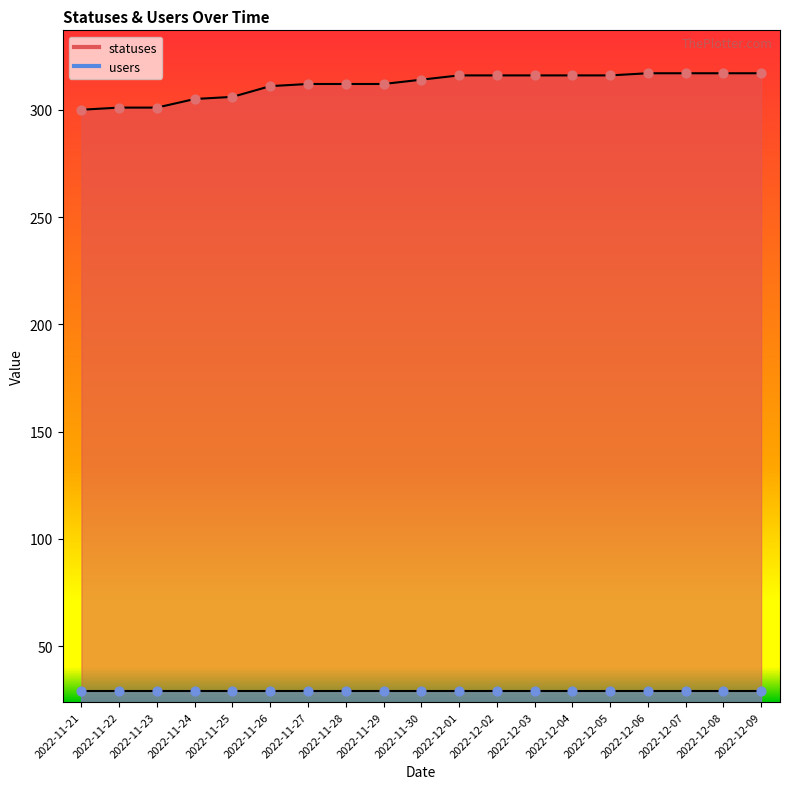

Approximately how many times larger is the value at 2022-11-23 compared to 2022-12-02?

1.0